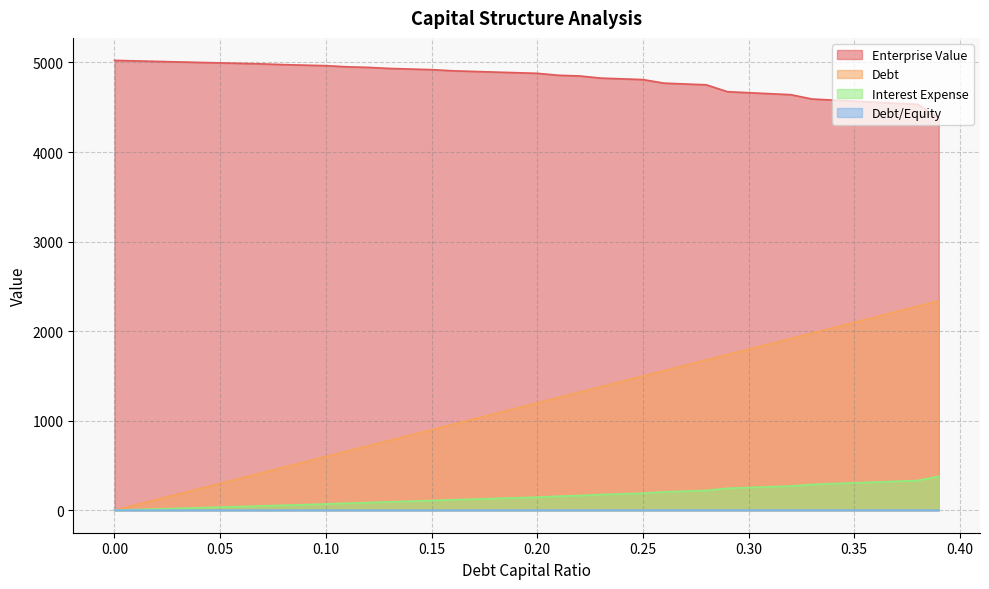

What is the difference between the highest and lowest values at 0.04?

5001.0